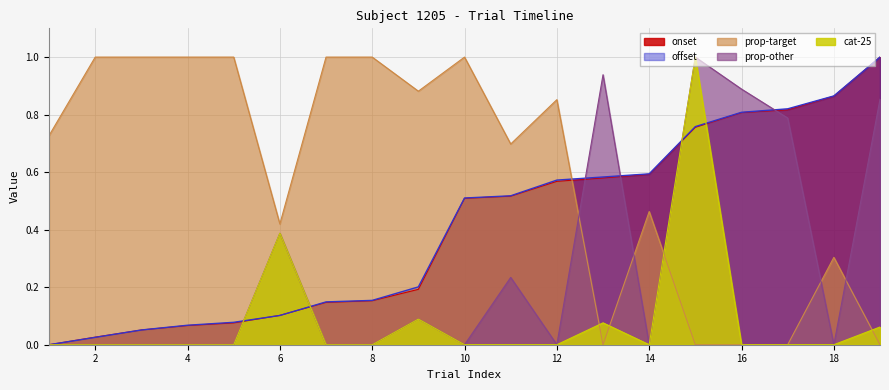

Which series has the largest range (max minus min)?

onset